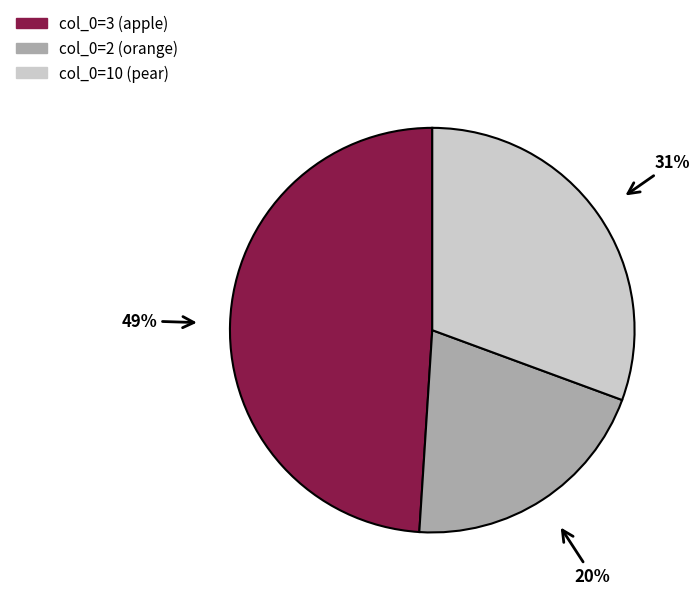

How many segments does this pie chart have?

3